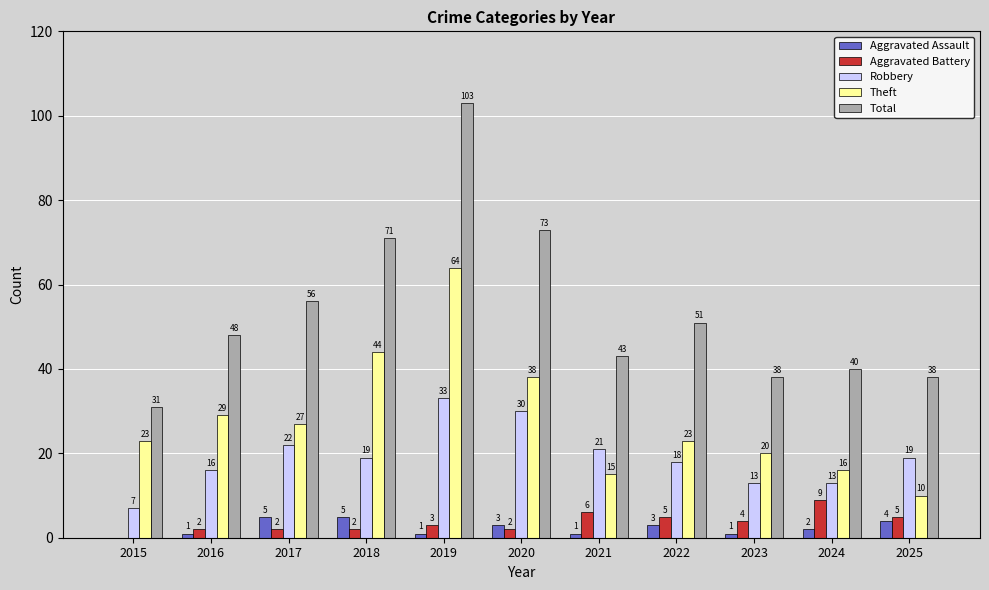

How many data points does each series have?

11